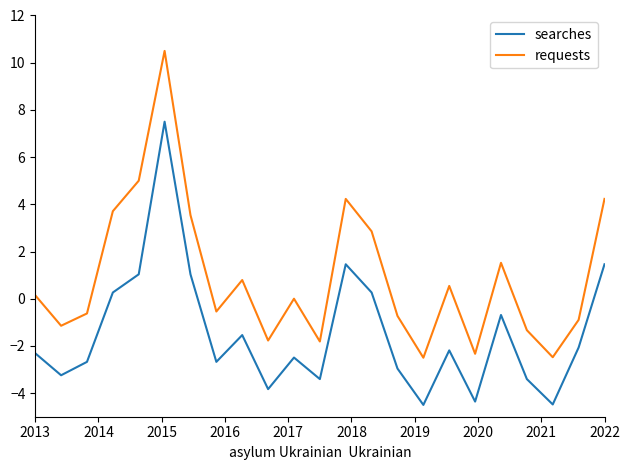

Which series has the widest spread of values?

requests